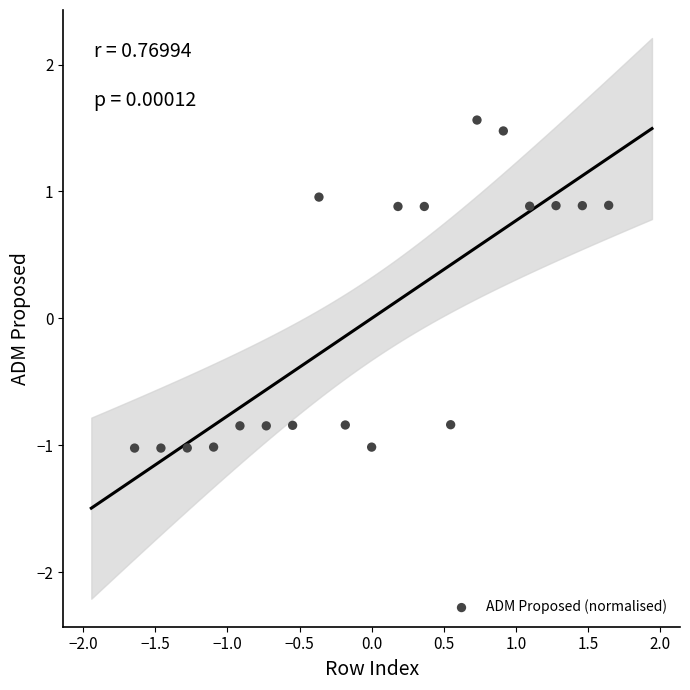

What is the range of X values (max minus min)?

3.3